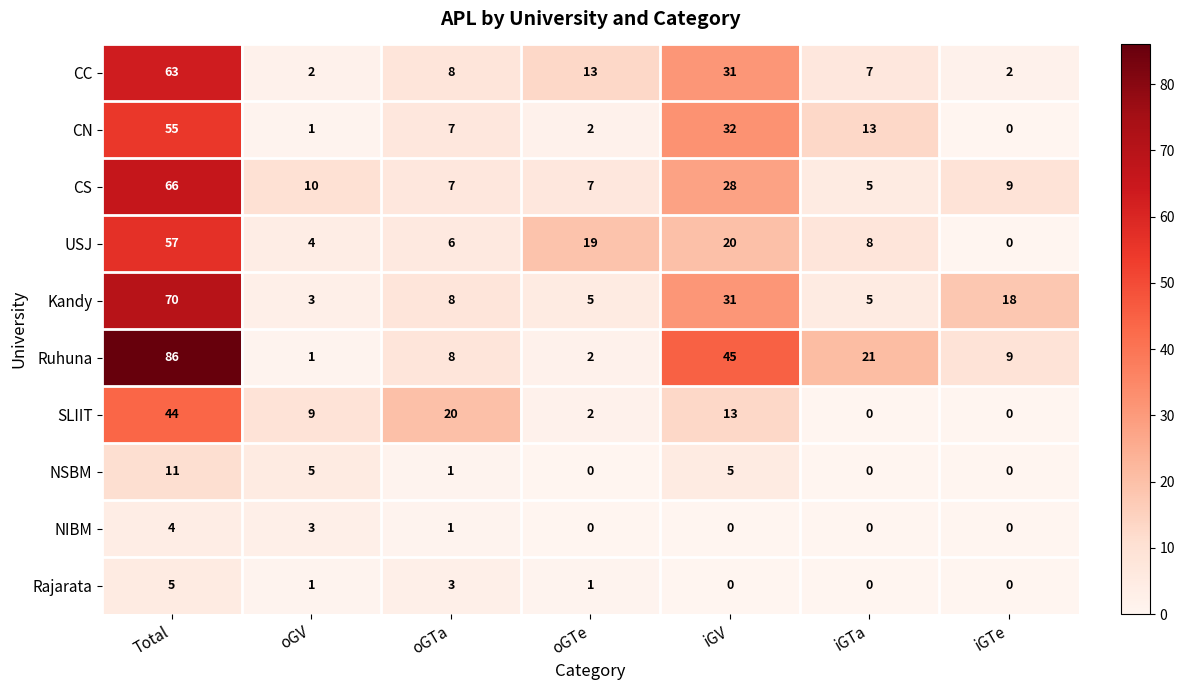

How many series are shown in this chart?

10